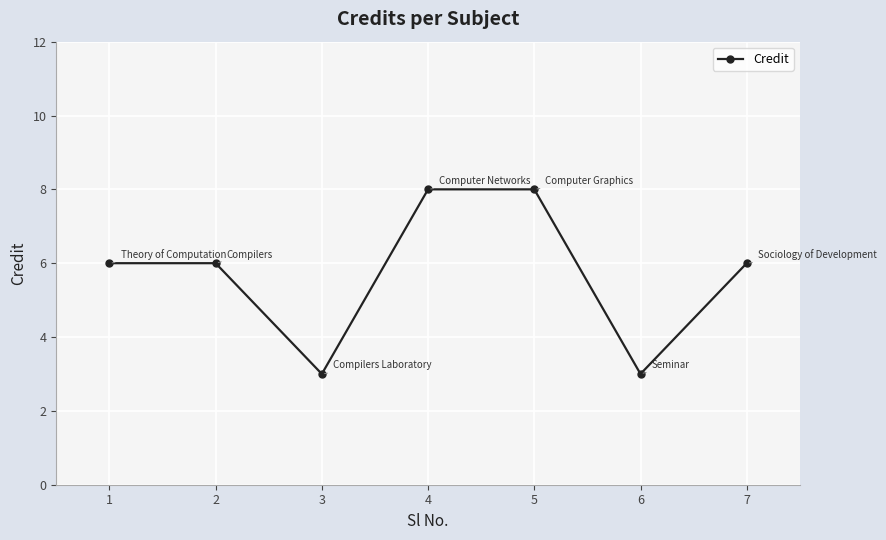

The chart shows a value of 6 at 2. True or false?

True